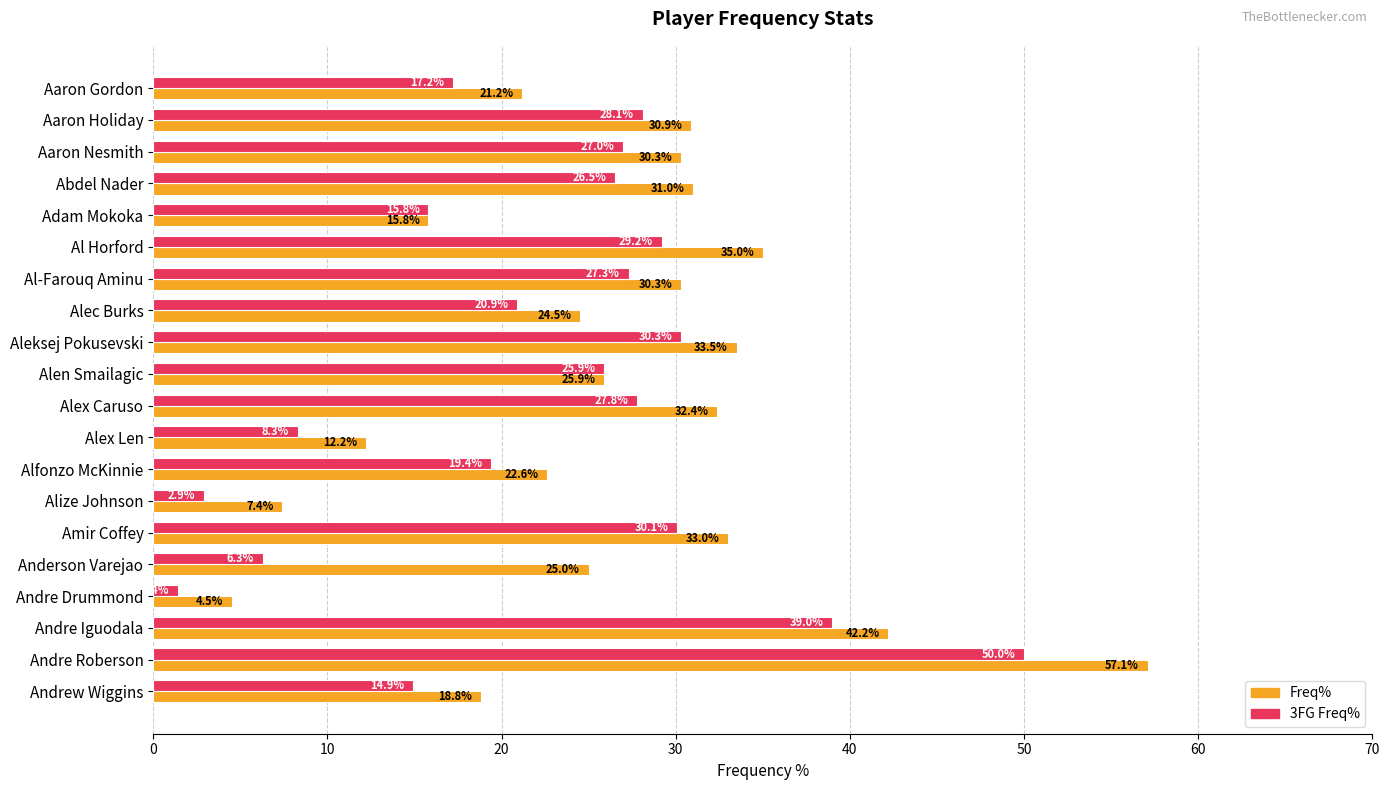

Rank the series by their average value, from highest to lowest.

Freq%, 3FG Freq%